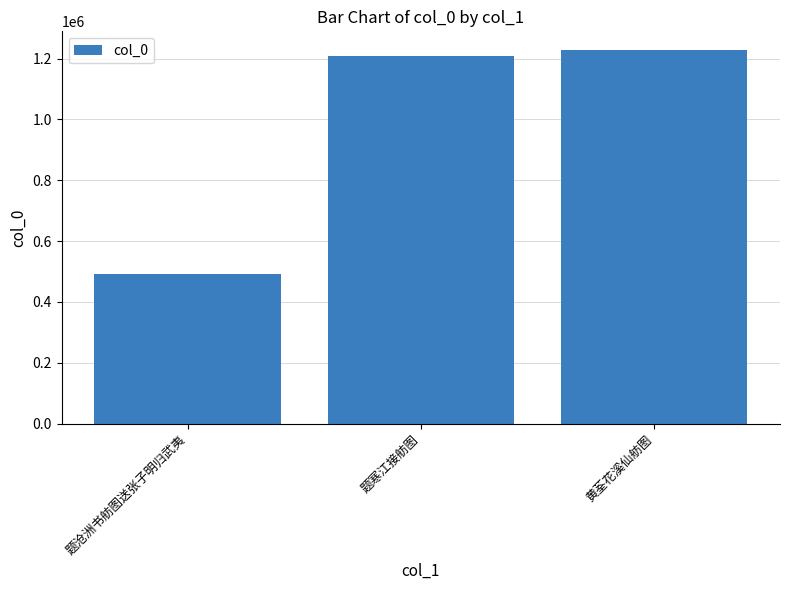

What is the change in value from 题寒江接舫图 to 黄荃花溪仙舫图?

+18656